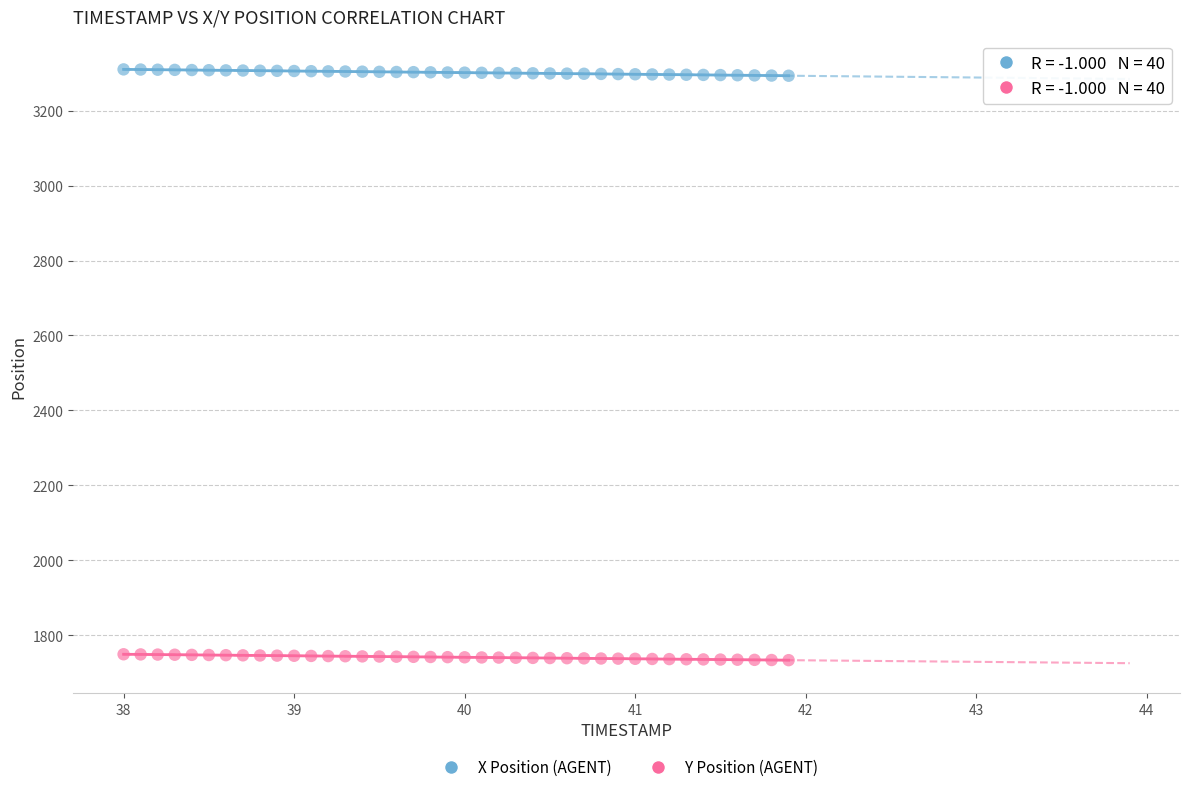

What is the X range (max minus min) for the scatter plot?

3.9